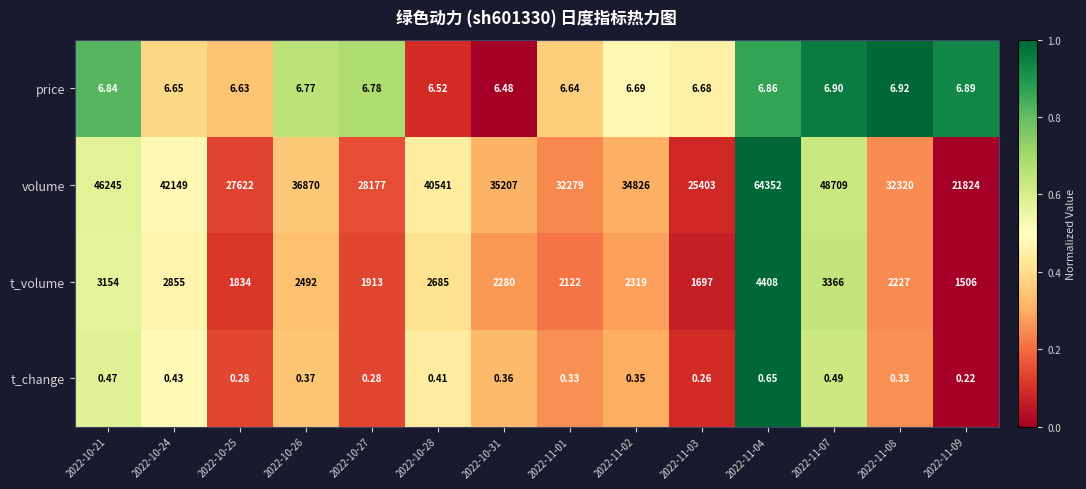

Is the value of price at 2022-10-24 greater than the value of t_volume at 2022-10-21?

No